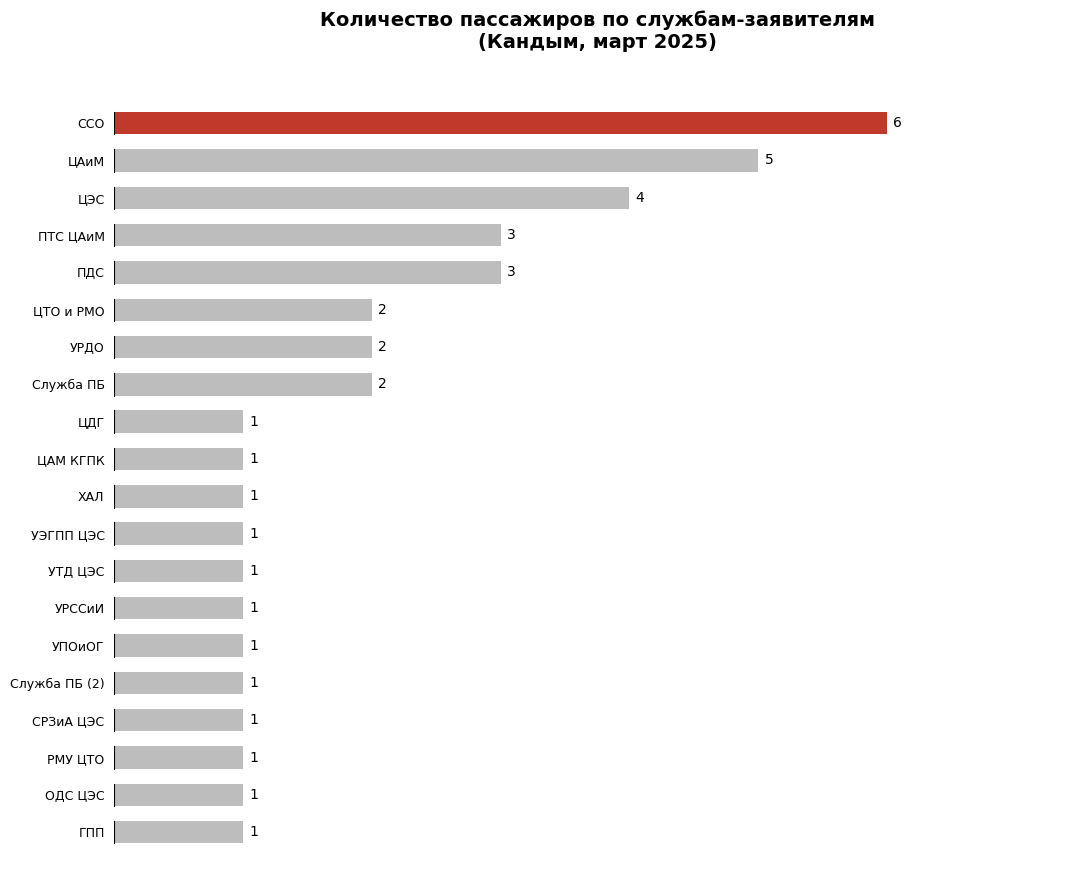

How many values are between 1 and 3?

17